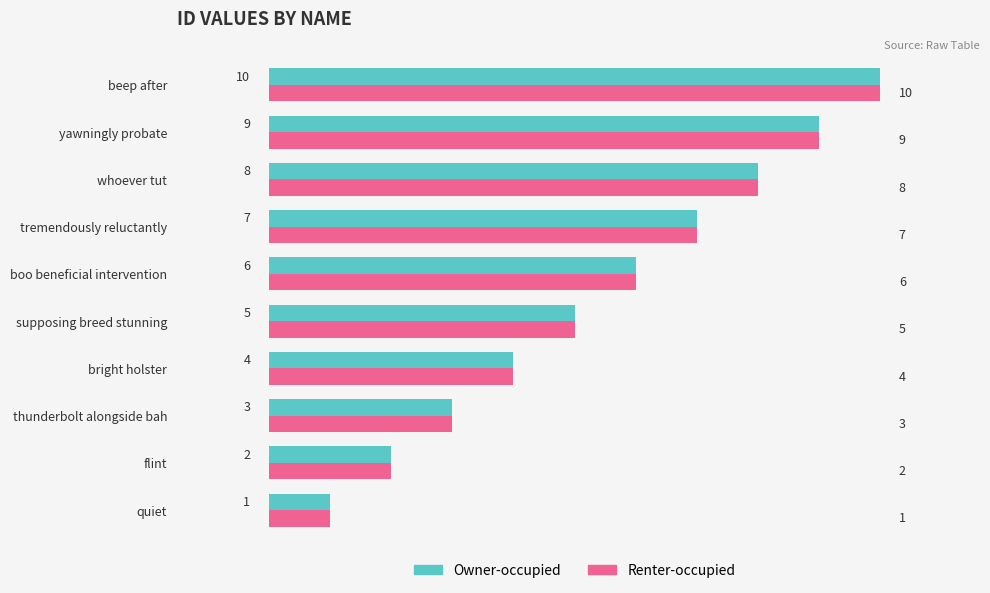

At which category is the sum across all series the highest?

beep after